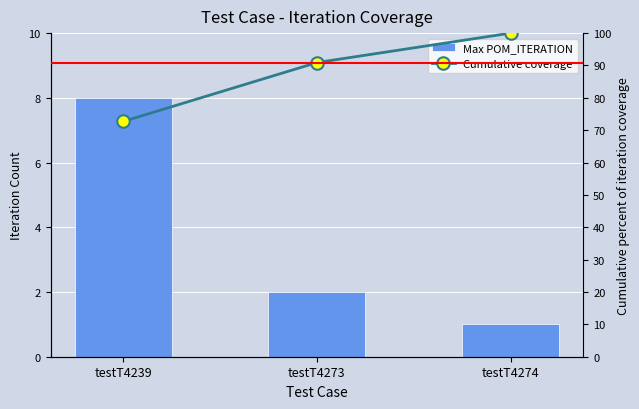

At which label does Max POM_ITERATION first exceed 2?

testT4239